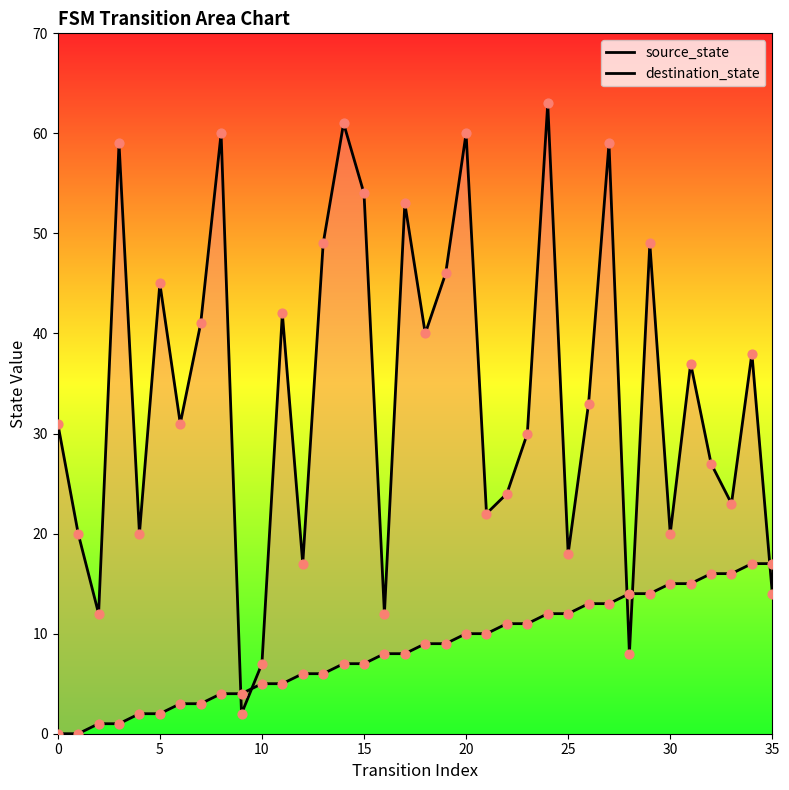

Which series reaches the maximum Y coordinate?

destination_state